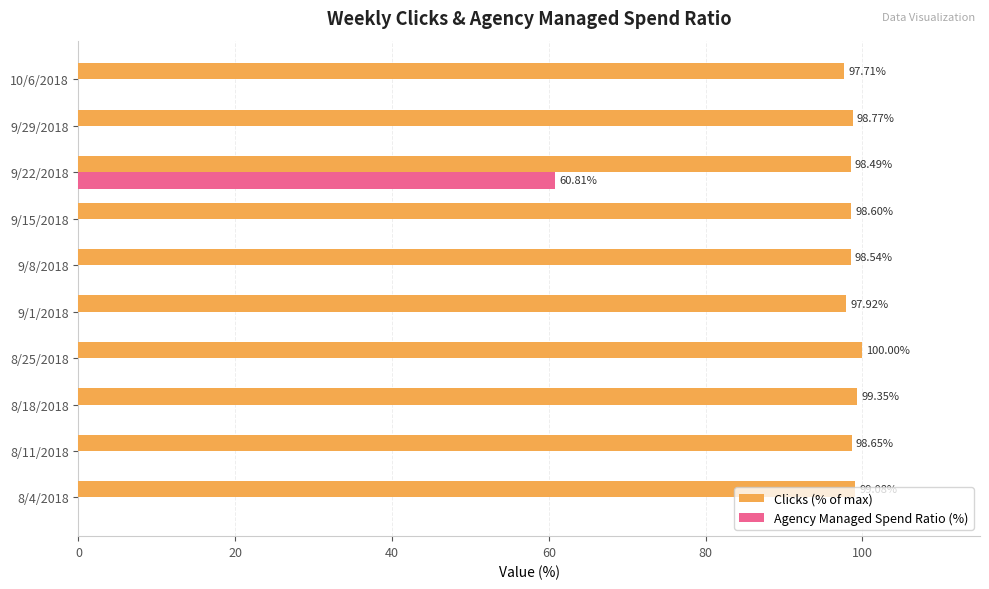

Between 9/1/2018 and 9/29/2018, which series saw the biggest shift?

Clicks (% of max)